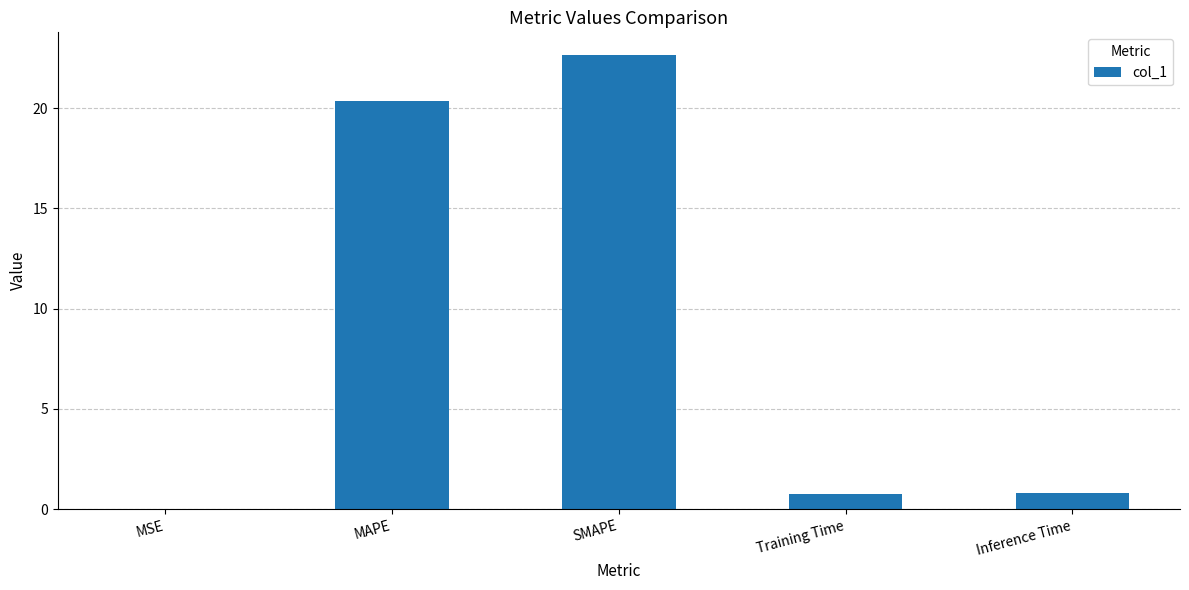

What is the sum of all values?

44.5